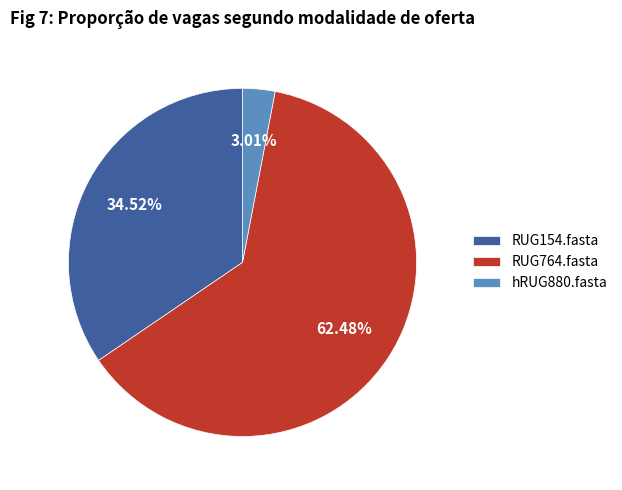

To the nearest percent, what is the difference between the RUG154.fasta and RUG764.fasta slice percentages?

28%